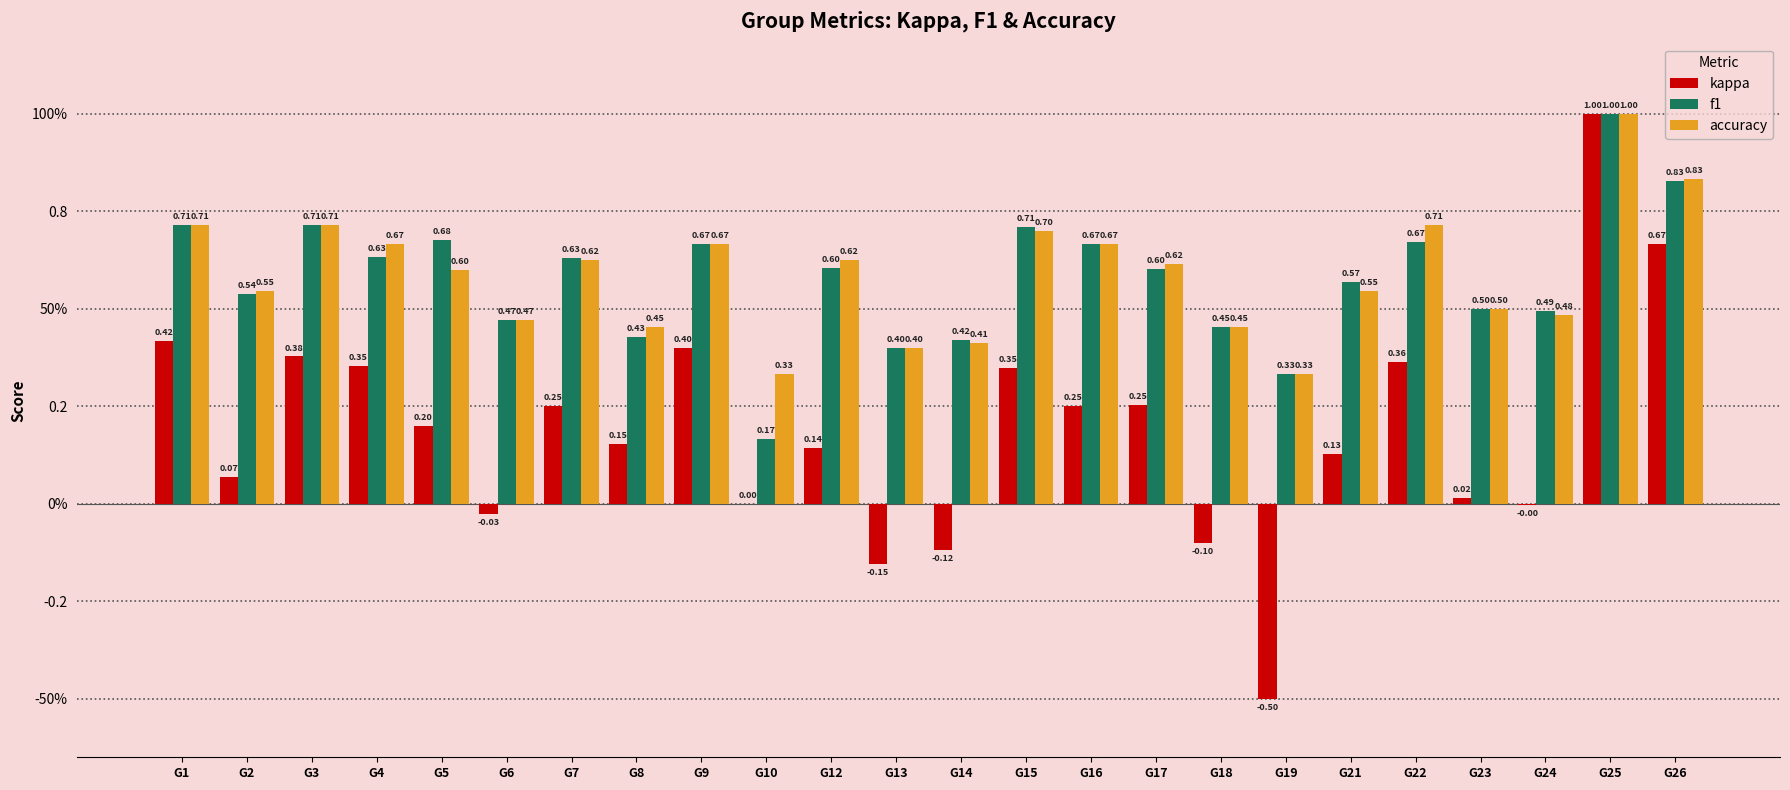

What are all the series names shown in the legend?

kappa, f1, accuracy